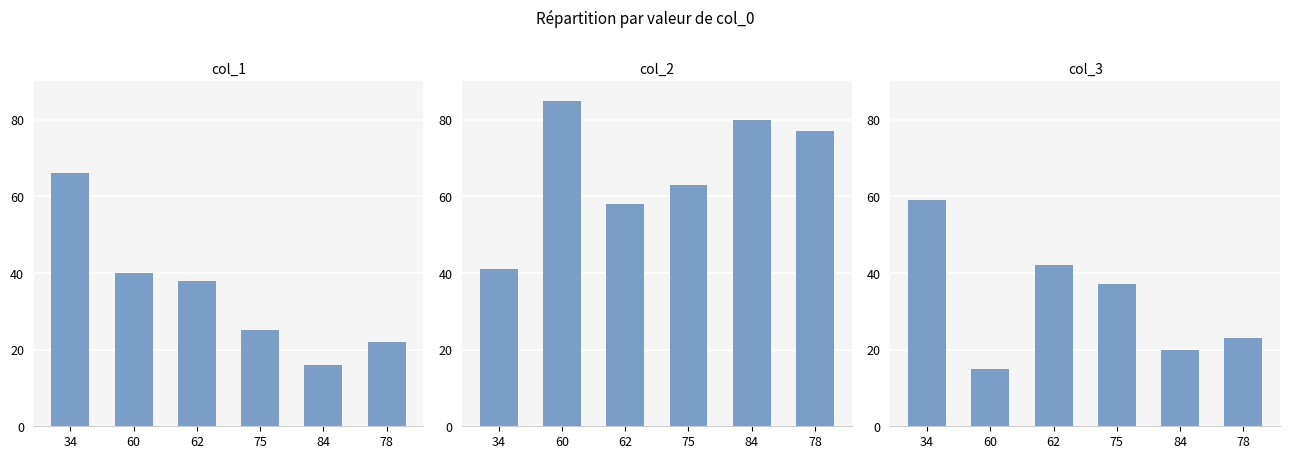

The value of col_3 at 78 is 23. True or false?

True